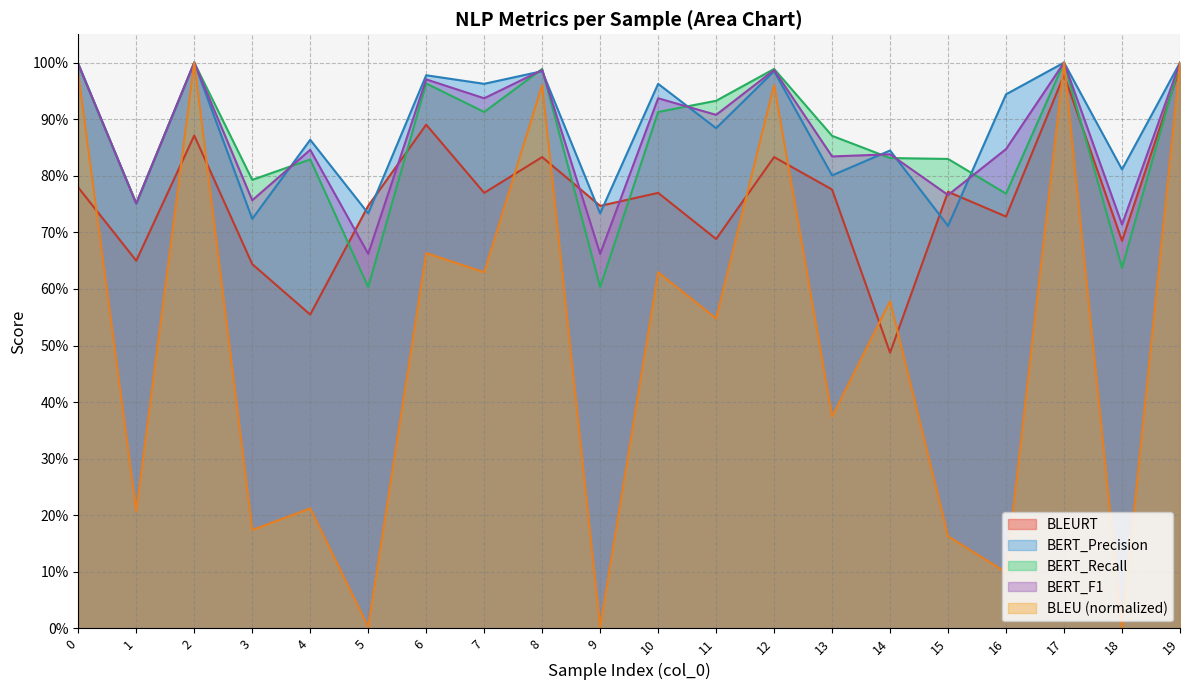

The BLEU series shows 0.3 at 4. True or false?

False